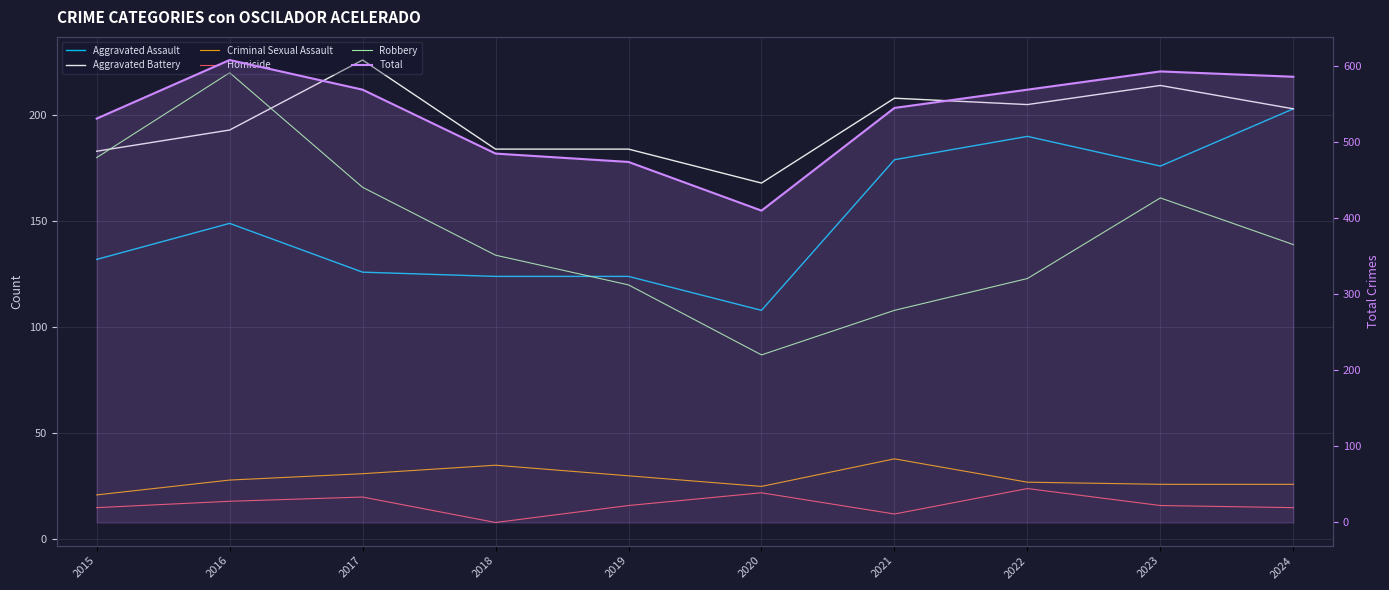

How many series are shown in this chart?

6